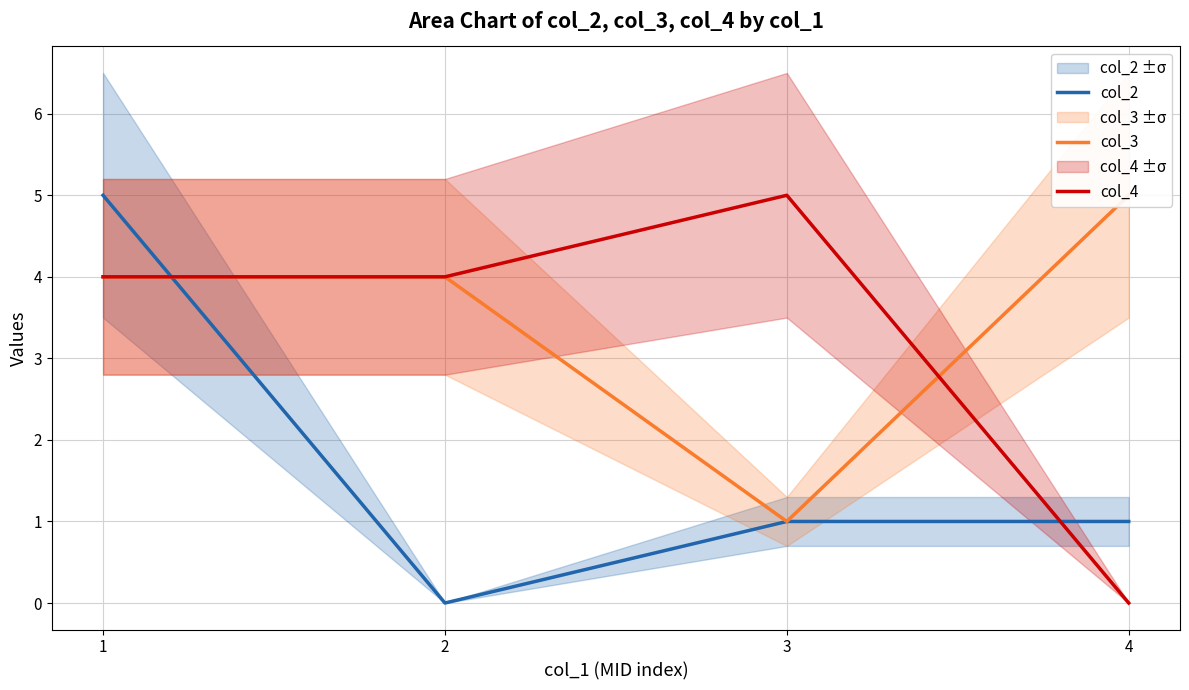

At 1, list the series in order from largest to smallest.

col_2, col_3, col_4